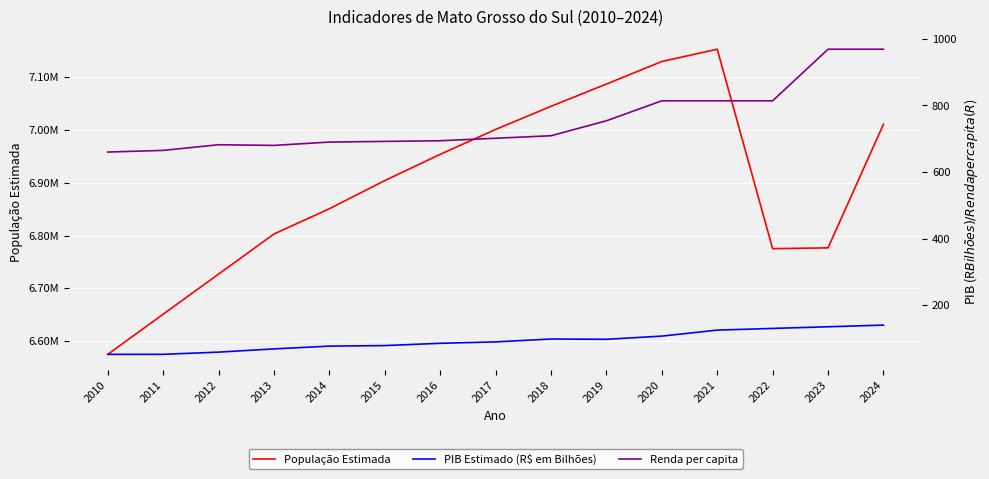

What are all the series names shown in the legend?

População Estimada, PIB Estimado (R$ em Bilhões), Renda per capita